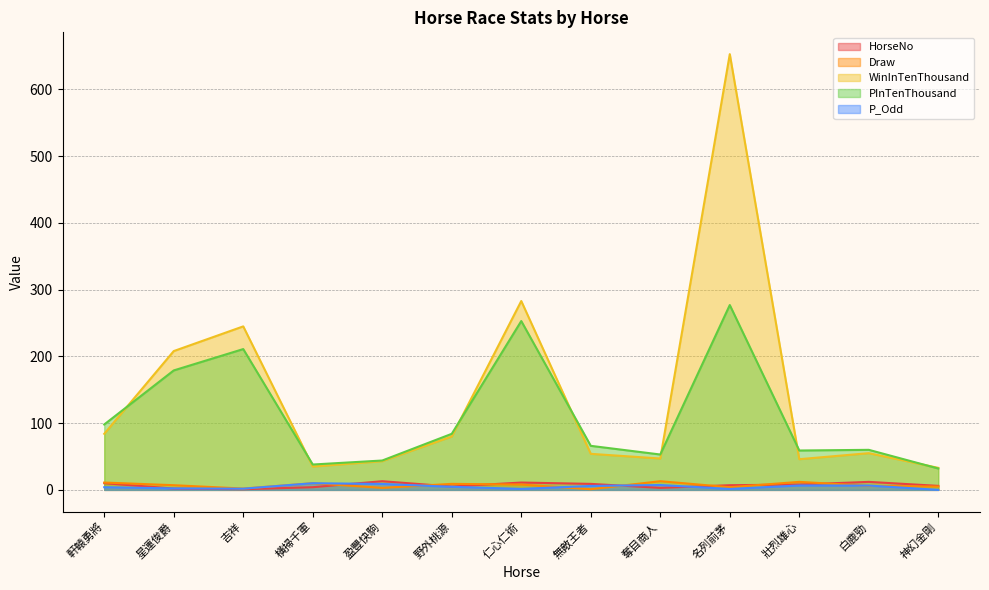

At how many categories does at least one series exceed 397?

1